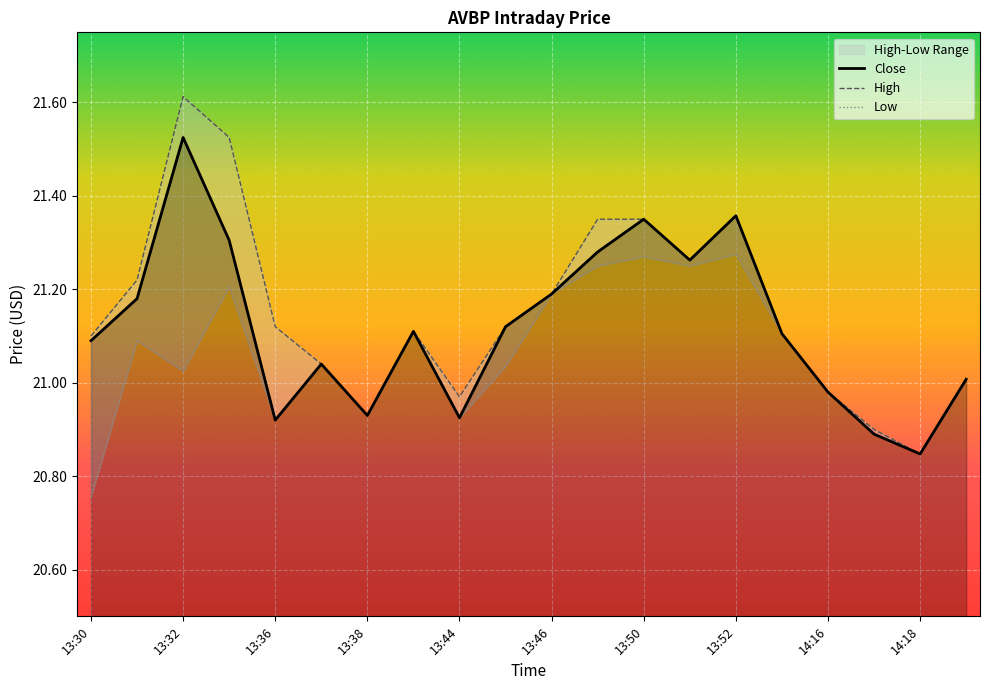

Is the value of Close at 14:16 greater than the value of Low at 13:44?

Yes